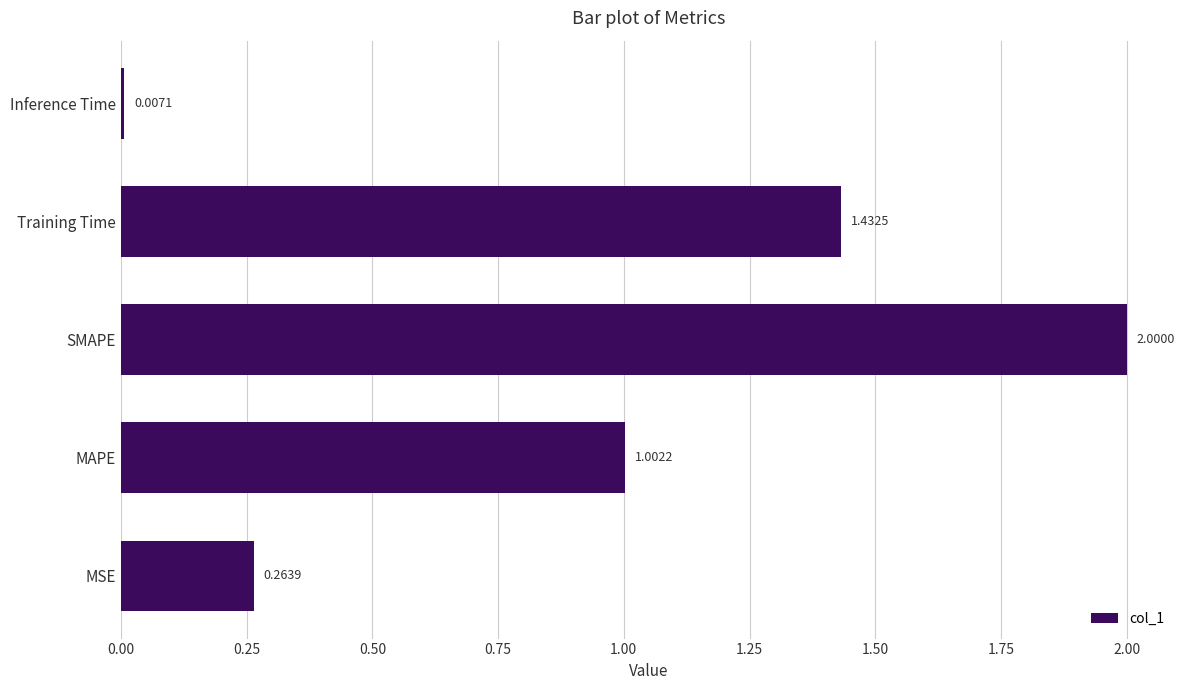

Rank the categories by value from lowest to highest.

Inference Time, MSE, MAPE, Training Time, SMAPE